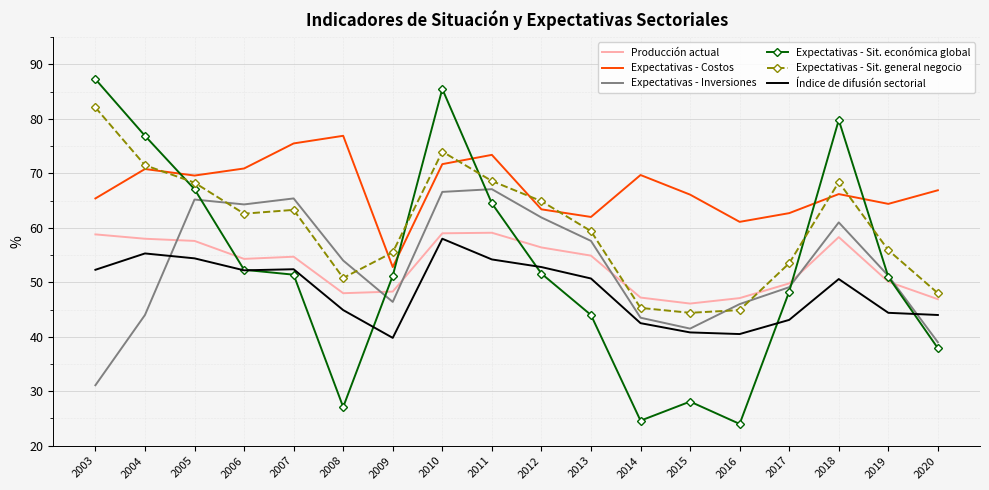

What is the sum of all Expectativas - Sit. general negocio values?

1081.4